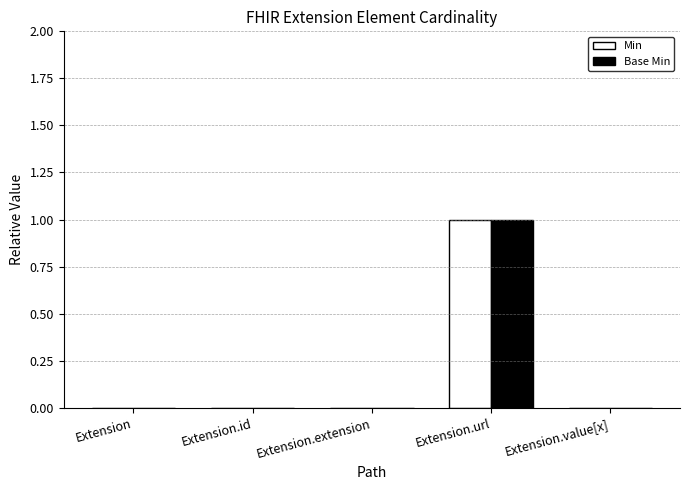

Is it true that Base Min equals 1 at Extension.url?

True